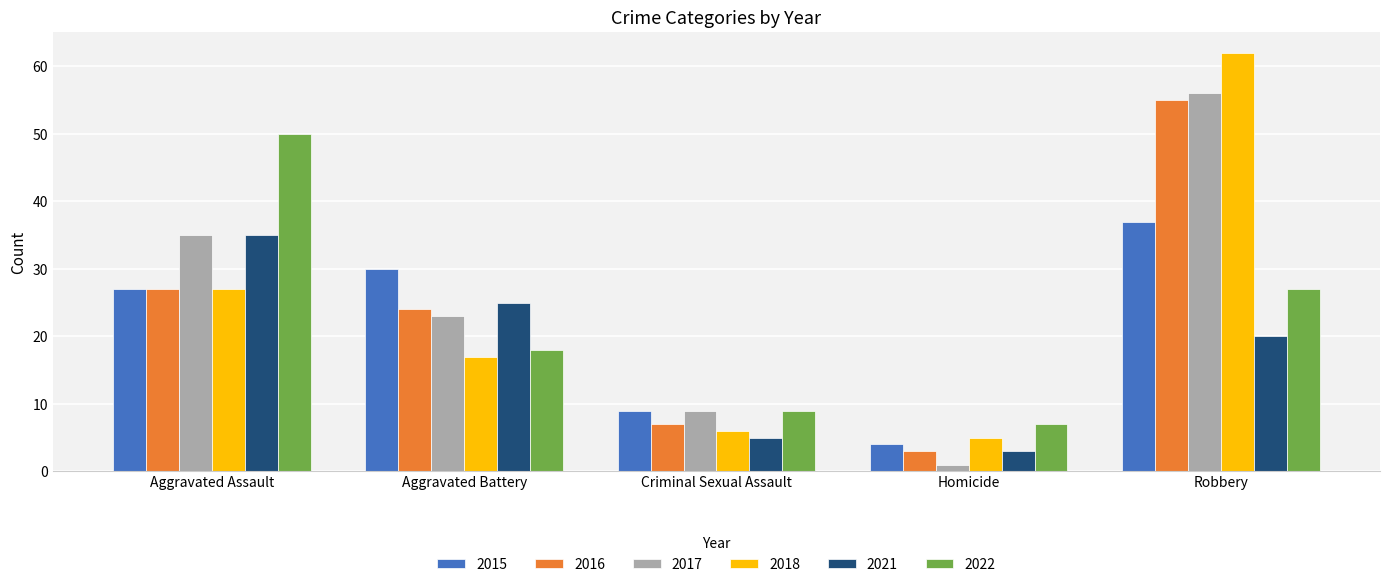

What are all the series names shown in the legend?

2015, 2016, 2017, 2018, 2021, 2022